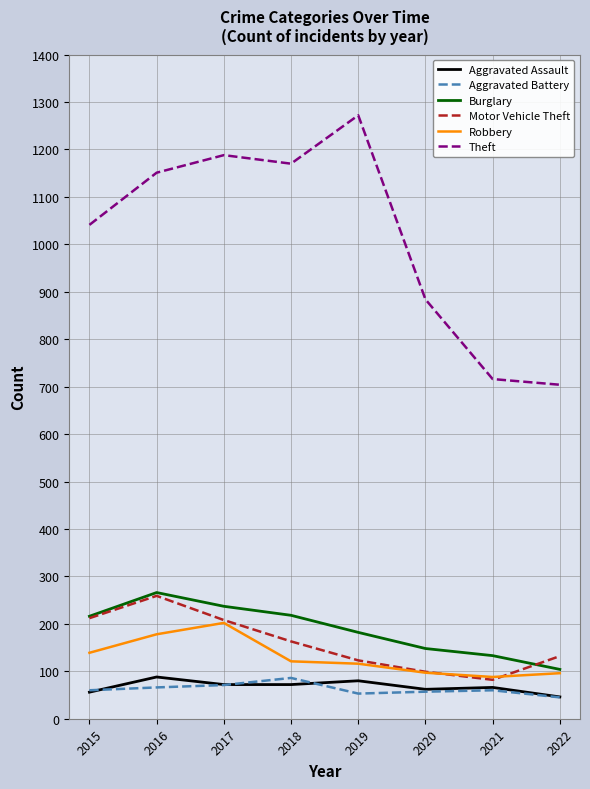

Does the chart have visible grid lines?

Yes